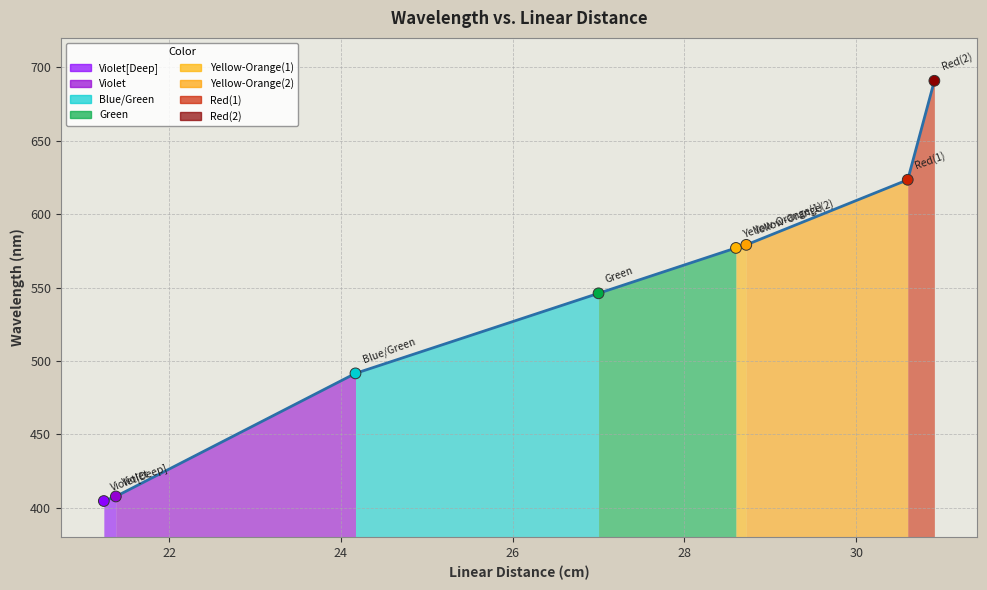

What is the maximum value shown in the chart?

690.8